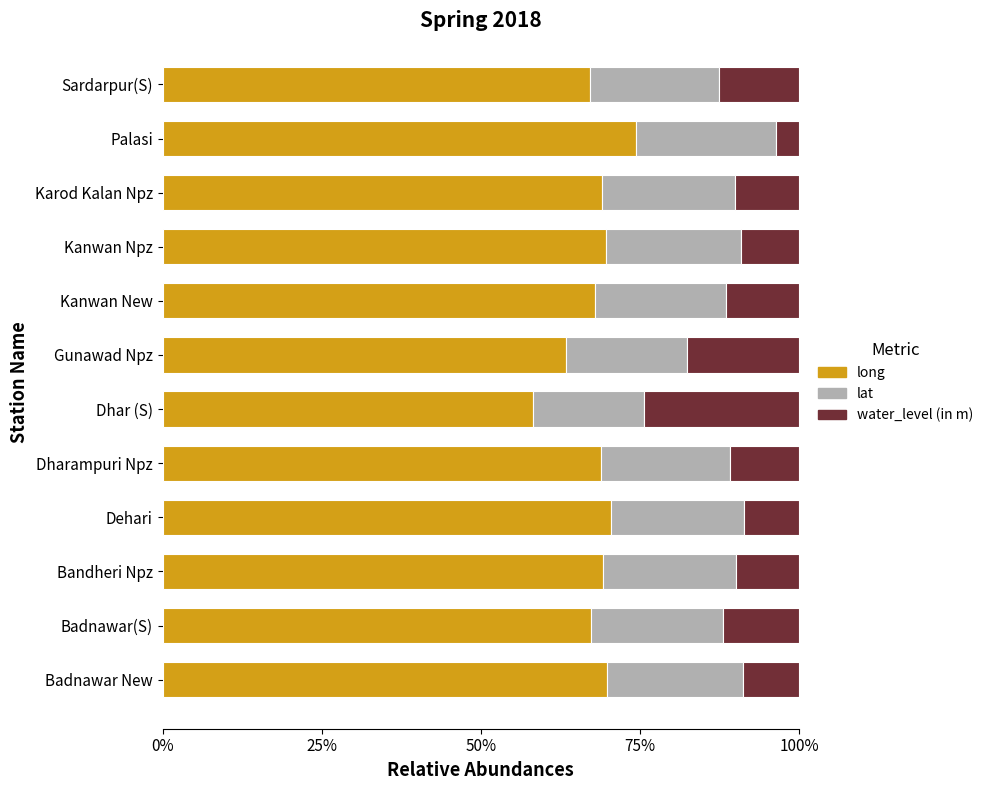

What is the total value across all series at Dehari?

100.0